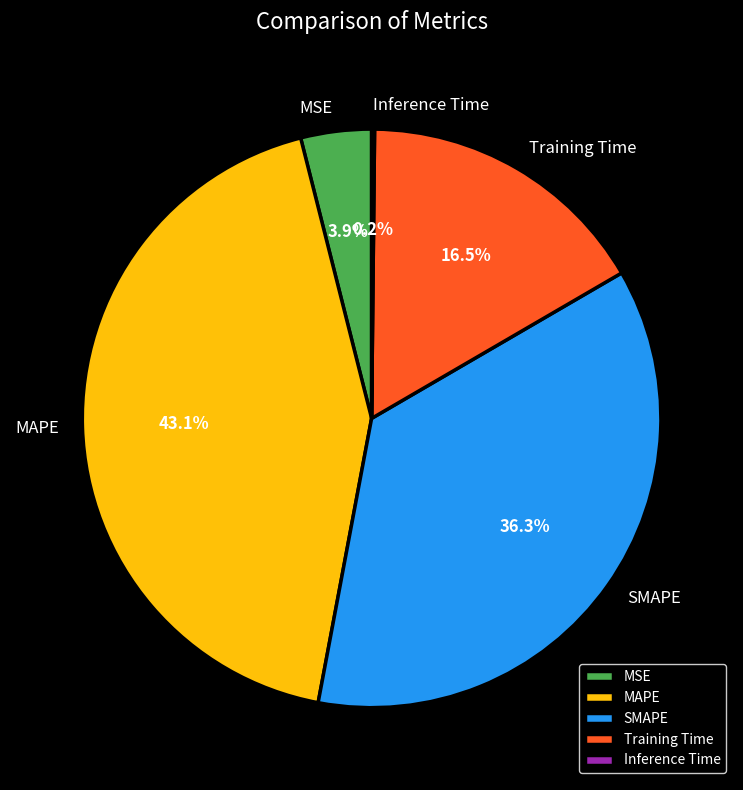

To the nearest percent, what is the difference between the largest and smallest slice percentages?

43%